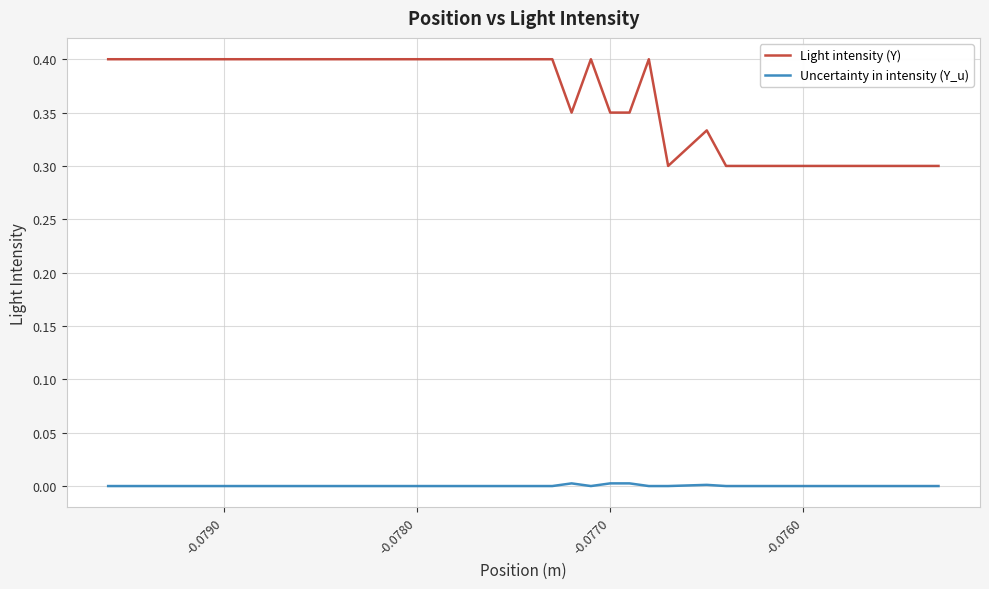

Rank the series by their average value, from lowest to highest.

Uncertainty in intensity (Y_u), Light intensity (Y)